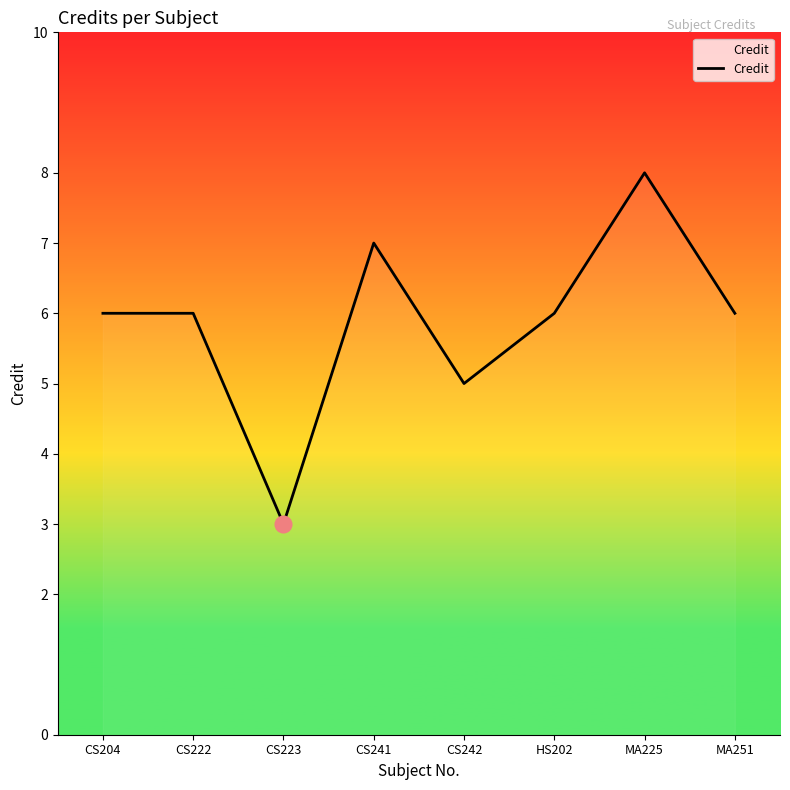

Does the chart have visible grid lines?

No